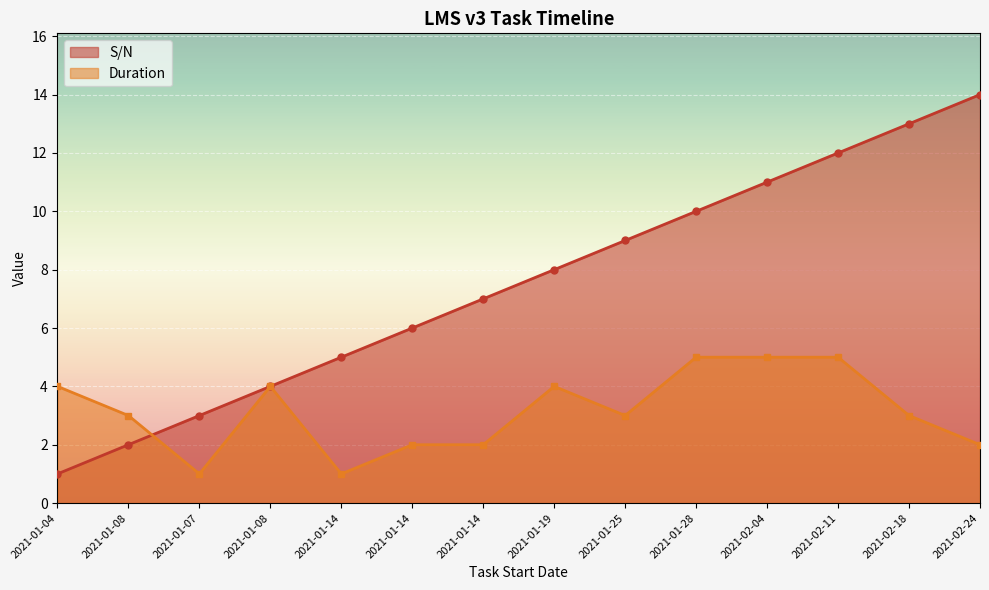

What are all the series names shown in the legend?

S/N, Duration